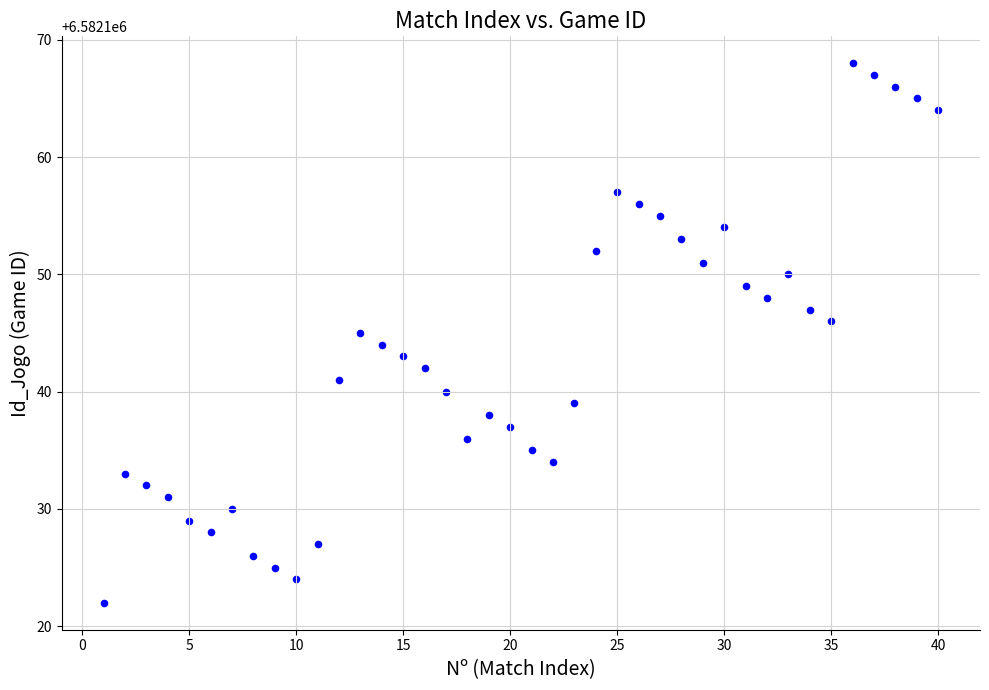

What is the range of X values (max minus min)?

39